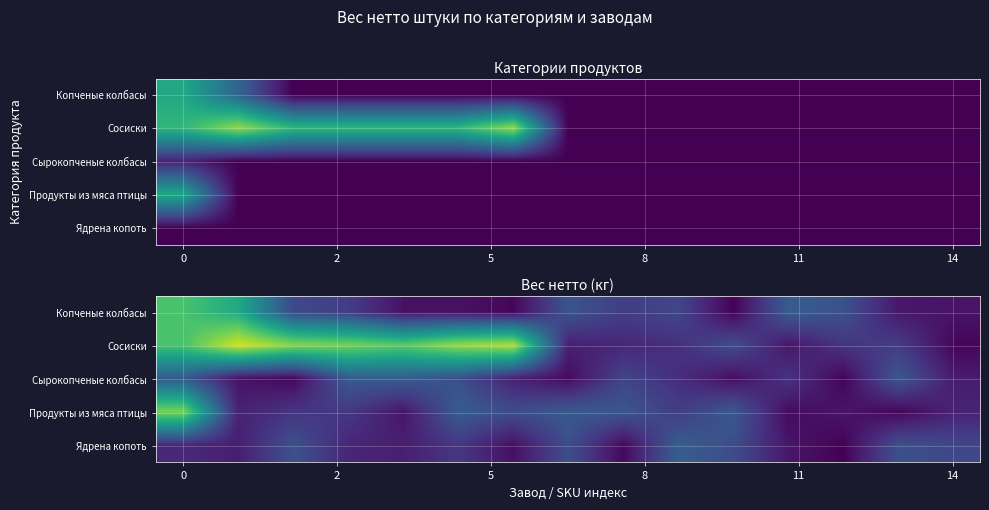

How many distinct data groups are displayed?

5